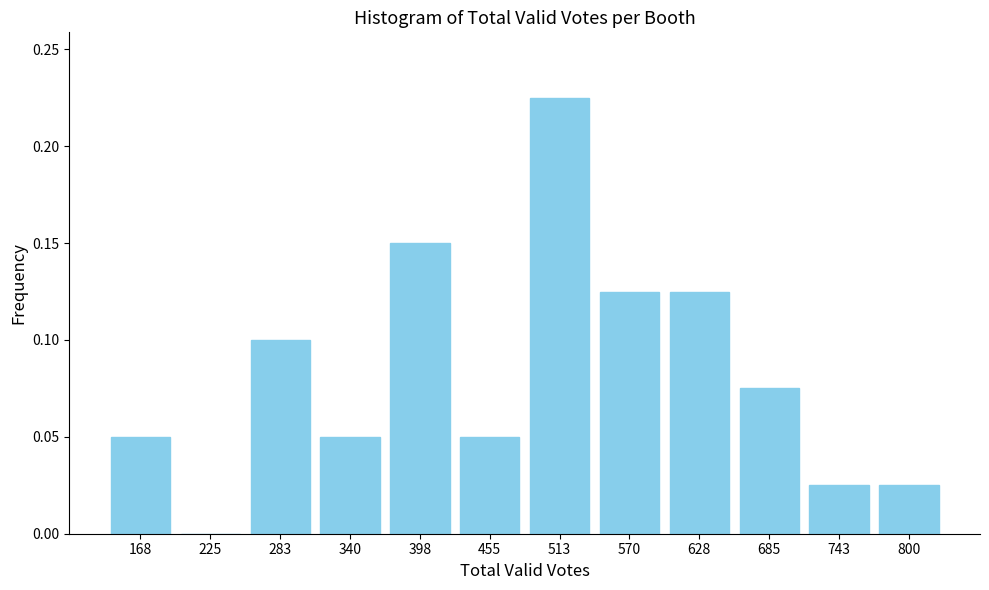

The value at 628 is 0.1. True or false?

True